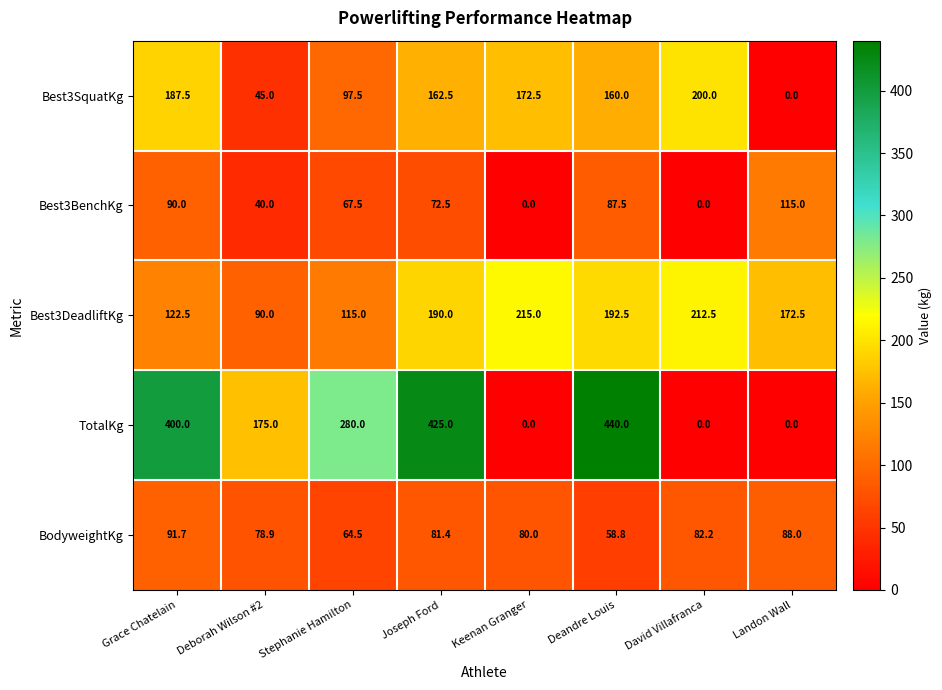

Rank the series by their maximum value, from highest to lowest.

TotalKg, Best3DeadliftKg, Best3SquatKg, Best3BenchKg, BodyweightKg